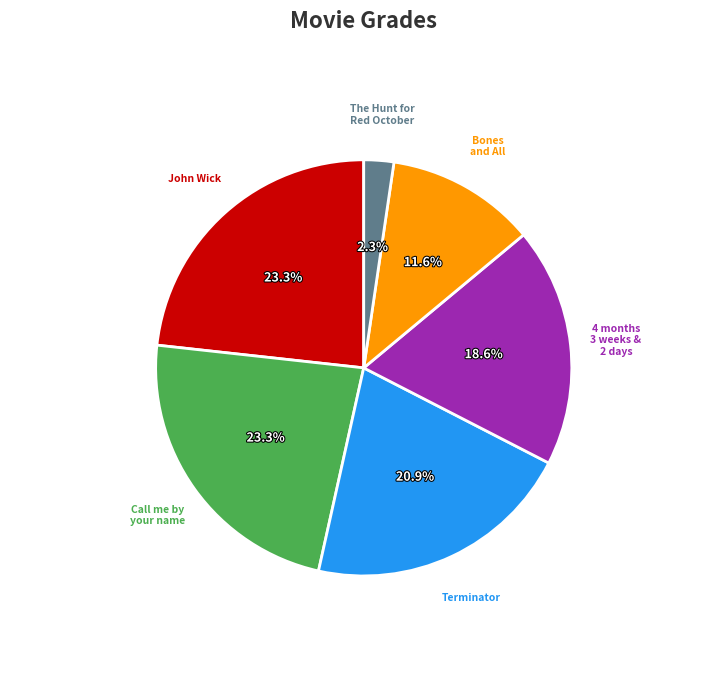

How many slices are in this pie chart?

6